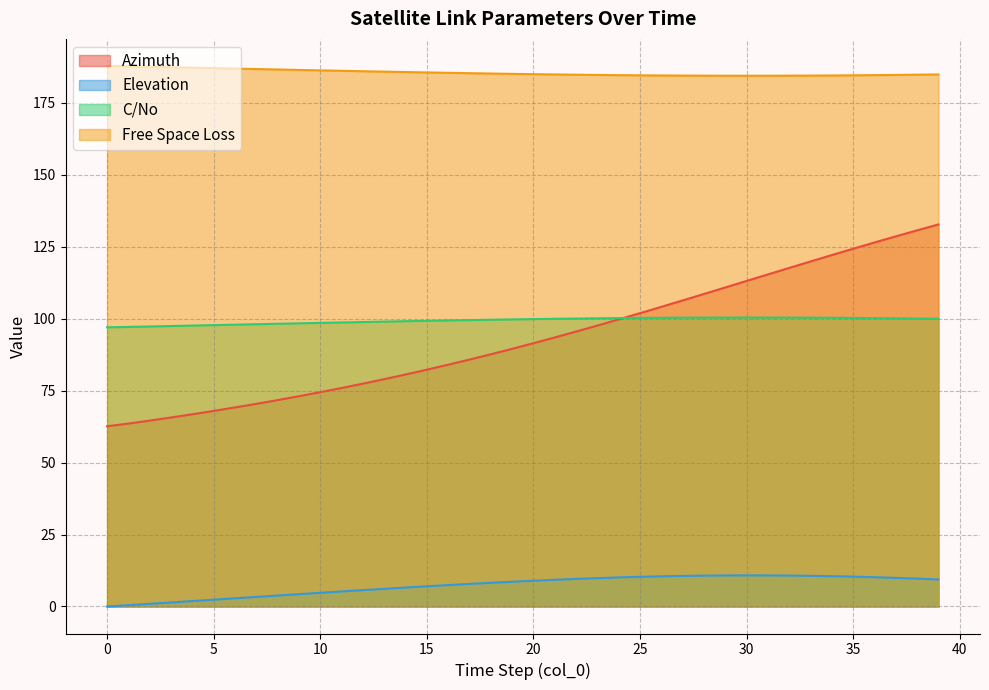

What is the value of the Free Space Loss point at the 30th from the left?

184.4